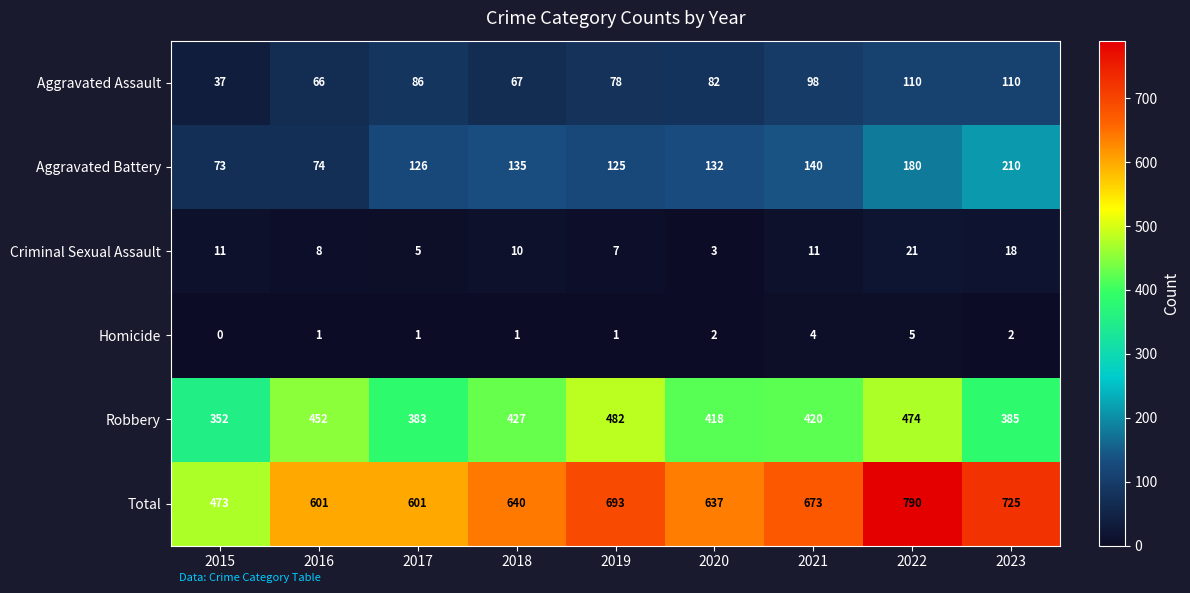

At which category does the chart reach its peak across all series?

2022